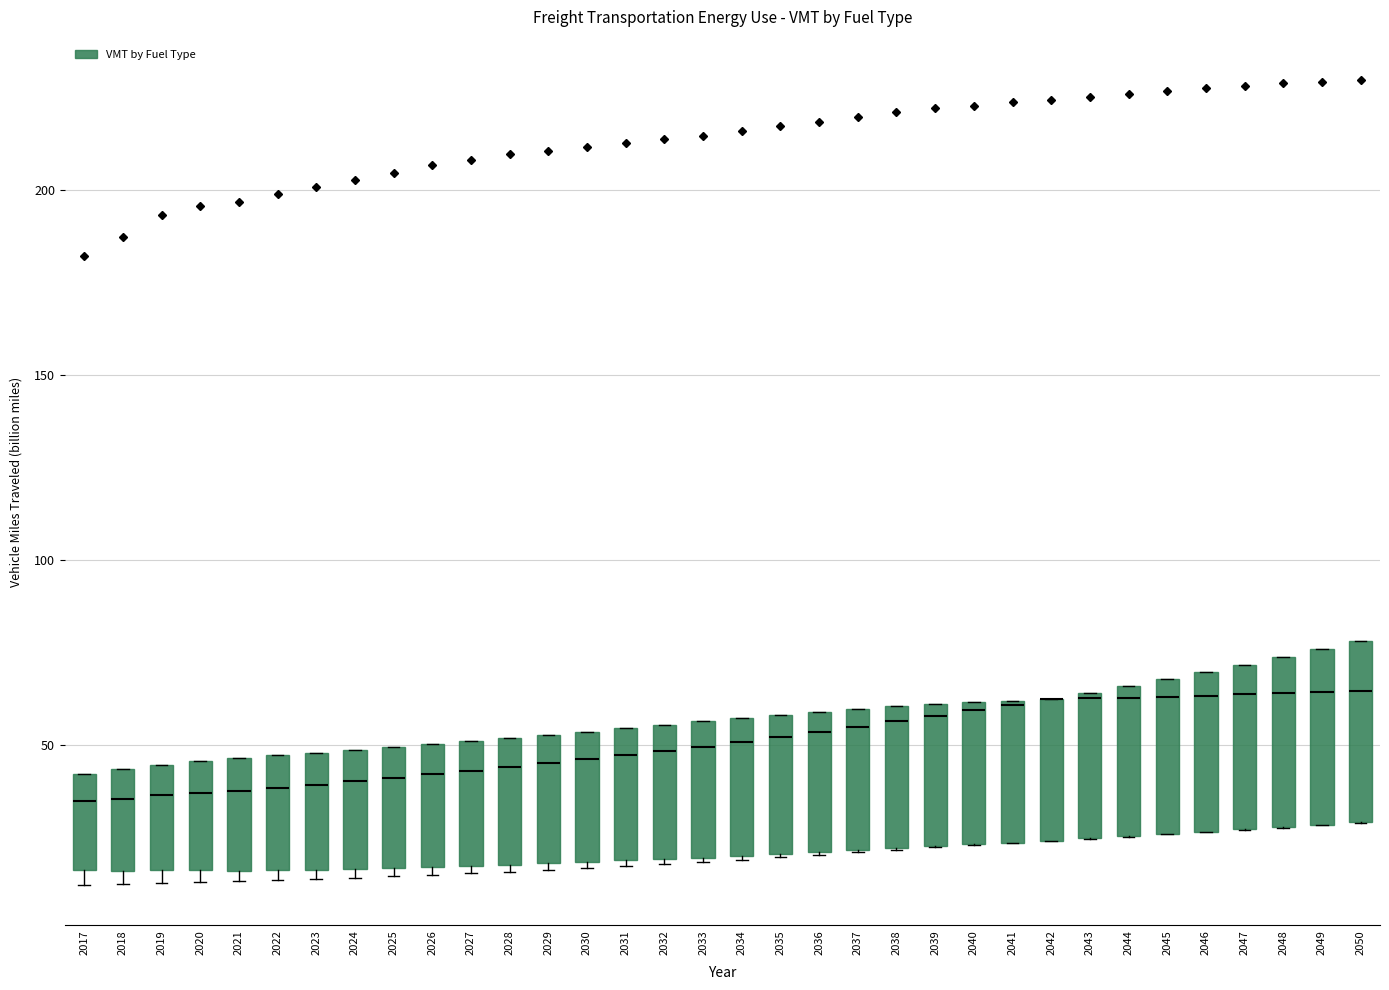

Reading left to right, read every box against the y-axis: the position of its median line, the range the box covers, and the ends of its whiskers. The values are not printed on the chart, so give them approximately, as read against the axis.

2017: median 35, box 15 to 40, whiskers 10 to 40
2018: median 35, box 15 to 45, whiskers 15 (just below the box's lower edge) to 45
2019: median 35, box 15 to 45, whiskers 15 (just below the box's lower edge) to 45
2020: median 35, box 15 to 45, whiskers 15 (just below the box's lower edge) to 45
2021: median 40, box 15 to 45, whiskers 15 (just below the box's lower edge) to 45
2022: median 40, box 15 to 45, whiskers 15 (just below the box's lower edge) to 45
2023: median 40, box 15 to 50, whiskers 15 (just below the box's lower edge) to 50
2024: median 40, box 15 to 50, whiskers 15 (just below the box's lower edge) to 50
2025: median 40, box 15 to 50, whiskers 15 (just below the box's lower edge) to 50
2026: median 40, box 15 to 50, whiskers 15 (just below the box's lower edge) to 50
2027: median 45, box 15 to 50, whiskers 15 (just below the box's lower edge) to 50
2028: median 45, box 20 to 50, whiskers 15 to 50
2029: median 45, box 20 to 55, whiskers 15 to 55
2030: median 45, box 20 to 55, whiskers 15 to 55
2031: median 45, box 20 to 55, whiskers 15 to 55
2032: median 50, box 20 to 55, whiskers 20 to 55
2033: median 50, box 20 to 55, whiskers 20 to 55
2034: median 50, box 20 to 55, whiskers 20 to 55
2035: median 50, box 20 to 60, whiskers 20 to 60
2036: median 55, box 20 to 60, whiskers 20 to 60
2037: median 55, box 20 to 60, whiskers 20 to 60
2038: median 55, box 20 to 60, whiskers 20 to 60
2039: median 60 (just below the box's upper edge), box 25 to 60, whiskers 20 to 60
2040: median 60 (just below the box's upper edge), box 25 to 60, whiskers 25 to 60
2041: median 60, box 25 to 60, whiskers 25 to 60
2042: median 60 (drawn on the box's upper edge), box 25 to 60, whiskers 25 to 60
2043: median 65 (just below the box's upper edge), box 25 to 65, whiskers 25 to 65
2044: median 65 (just below the box's upper edge), box 25 to 65, whiskers 25 to 65
2045: median 65, box 25 to 70, whiskers 25 to 70
2046: median 65, box 25 to 70, whiskers 25 to 70
2047: median 65, box 25 to 70, whiskers 25 to 70
2048: median 65, box 30 to 75, whiskers 30 to 75
2049: median 65, box 30 to 75, whiskers 30 to 75
2050: median 65, box 30 to 80, whiskers 30 to 80